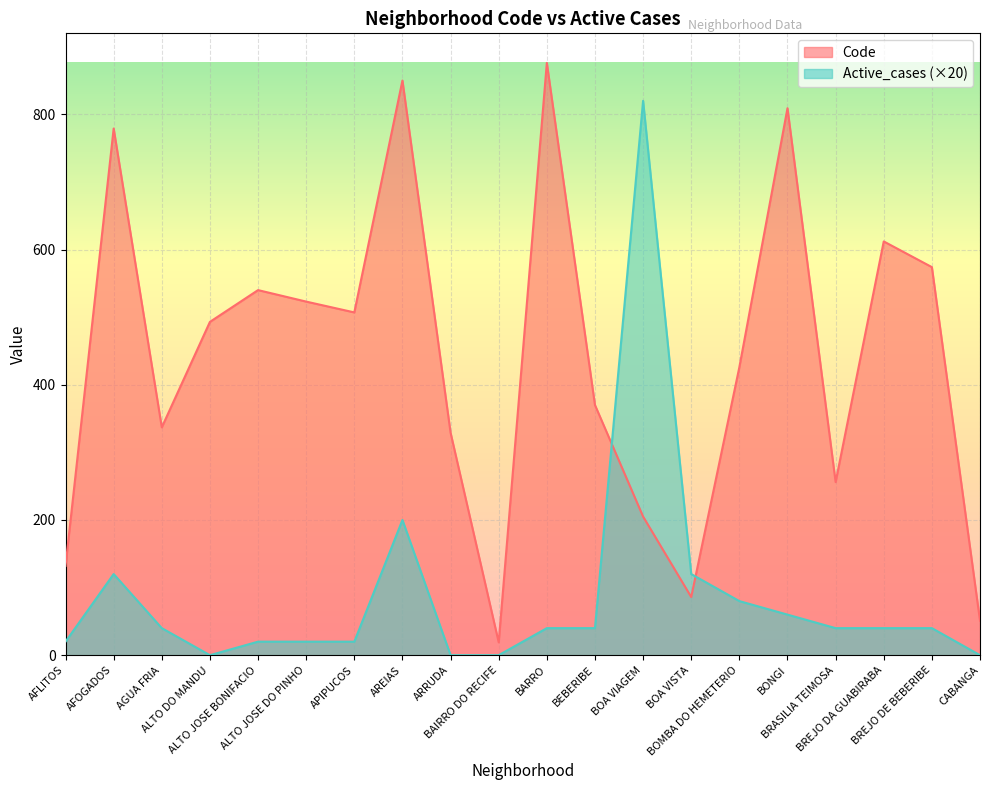

True or false: Active_cases has more than 2 interior local peaks.

True